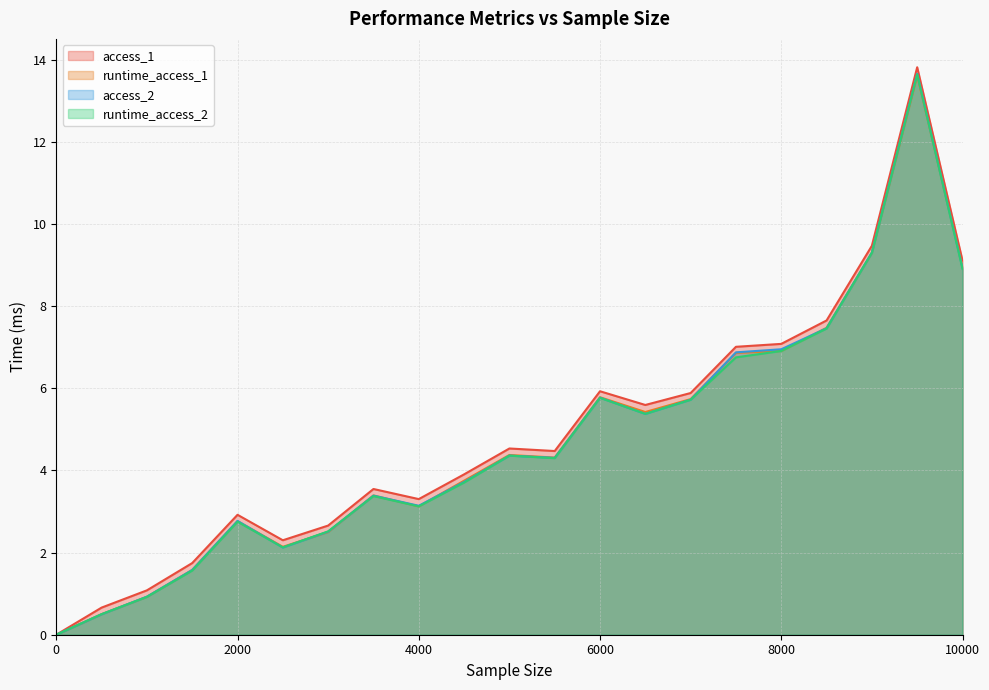

Where is the first local maximum for runtime_access_1?

2000